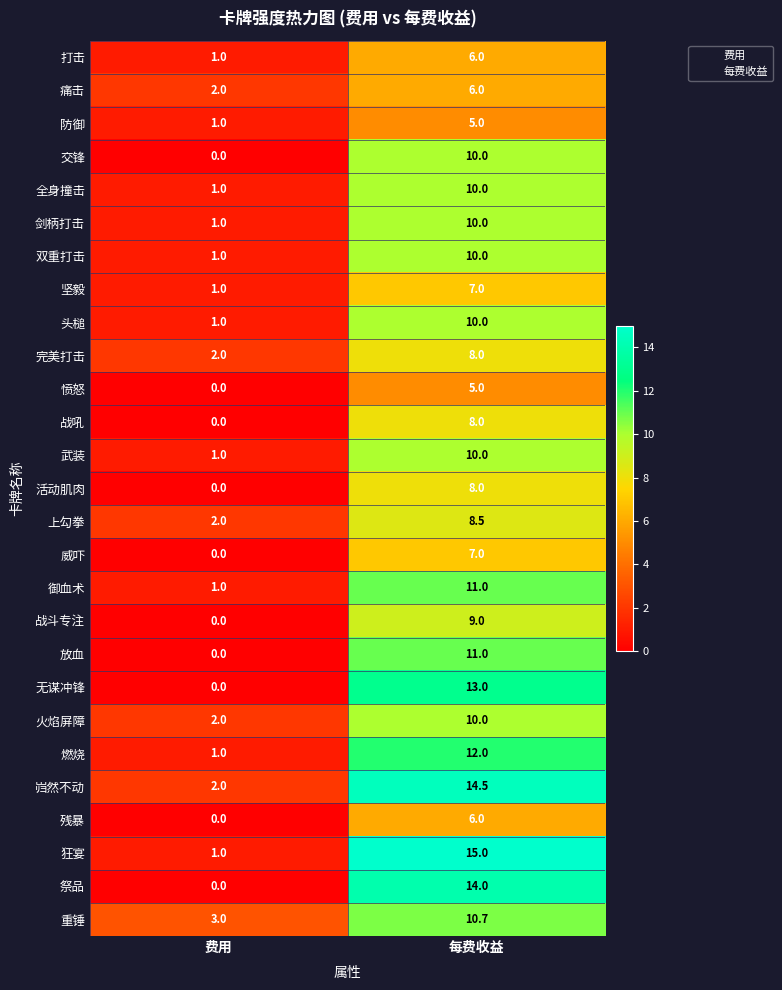

Where is 无谋冲锋 nearest to the value 6?

费用